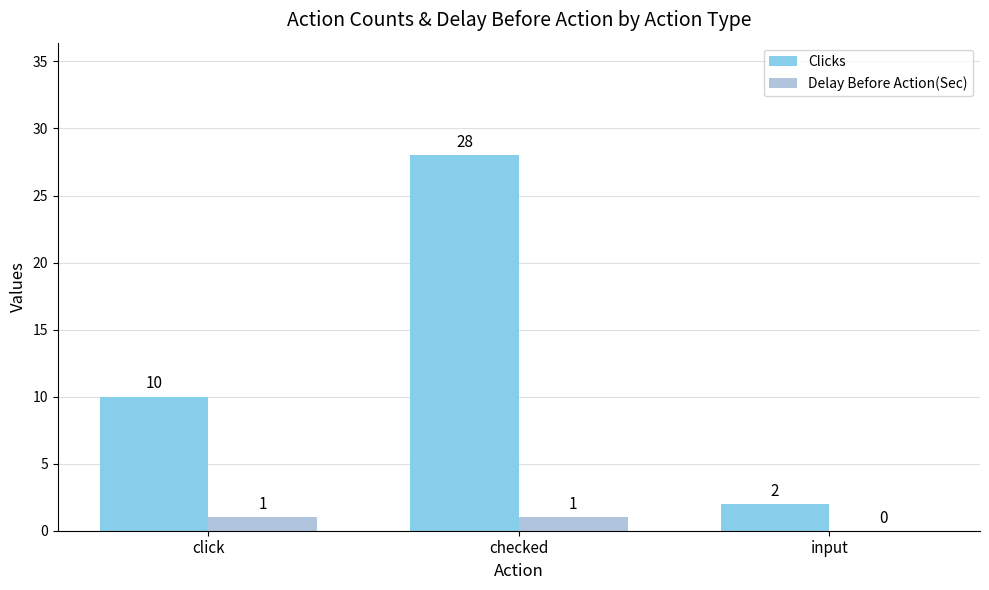

What is the difference between the Delay Before Action(Sec) values at checked and input?

1